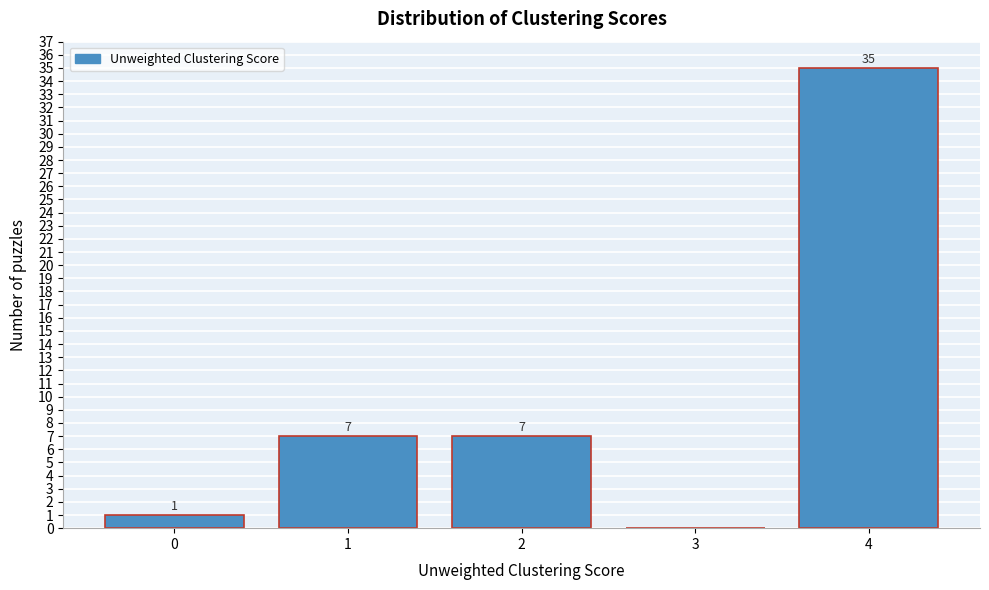

Which range on the x-axis has the tallest bar?

3.5 to 4.5